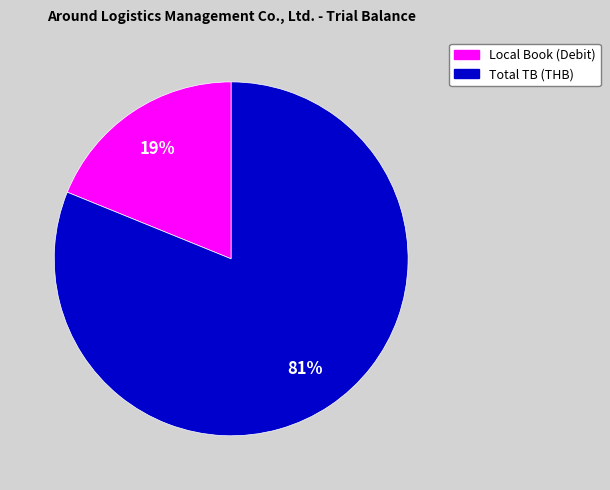

How many slices are in this pie chart?

2